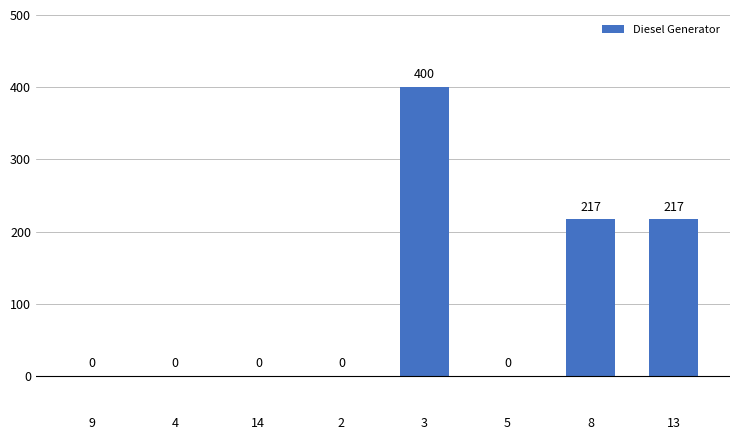

What is the change in value from 2 to 8?

+217